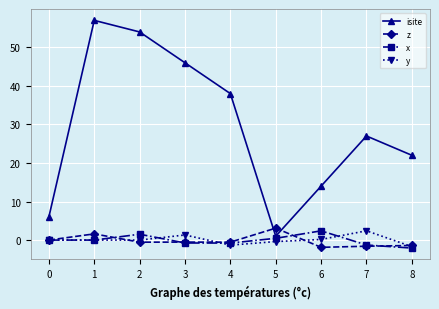

What is the difference between the isite values at 5 and 8?

21.0